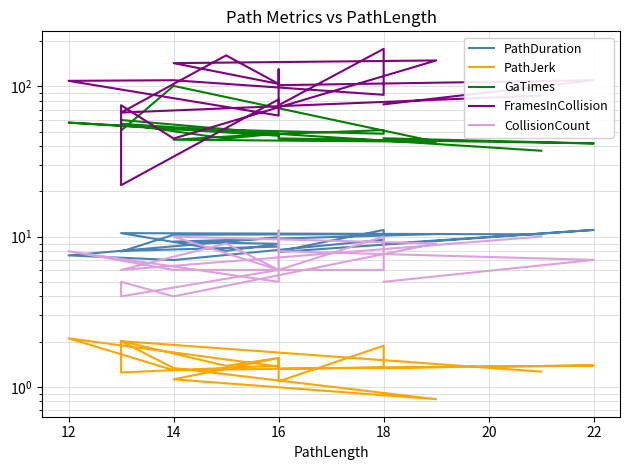

Rank the series by their maximum value, from highest to lowest.

FramesInCollision, GaTimes, PathDuration, CollisionCount, PathJerk